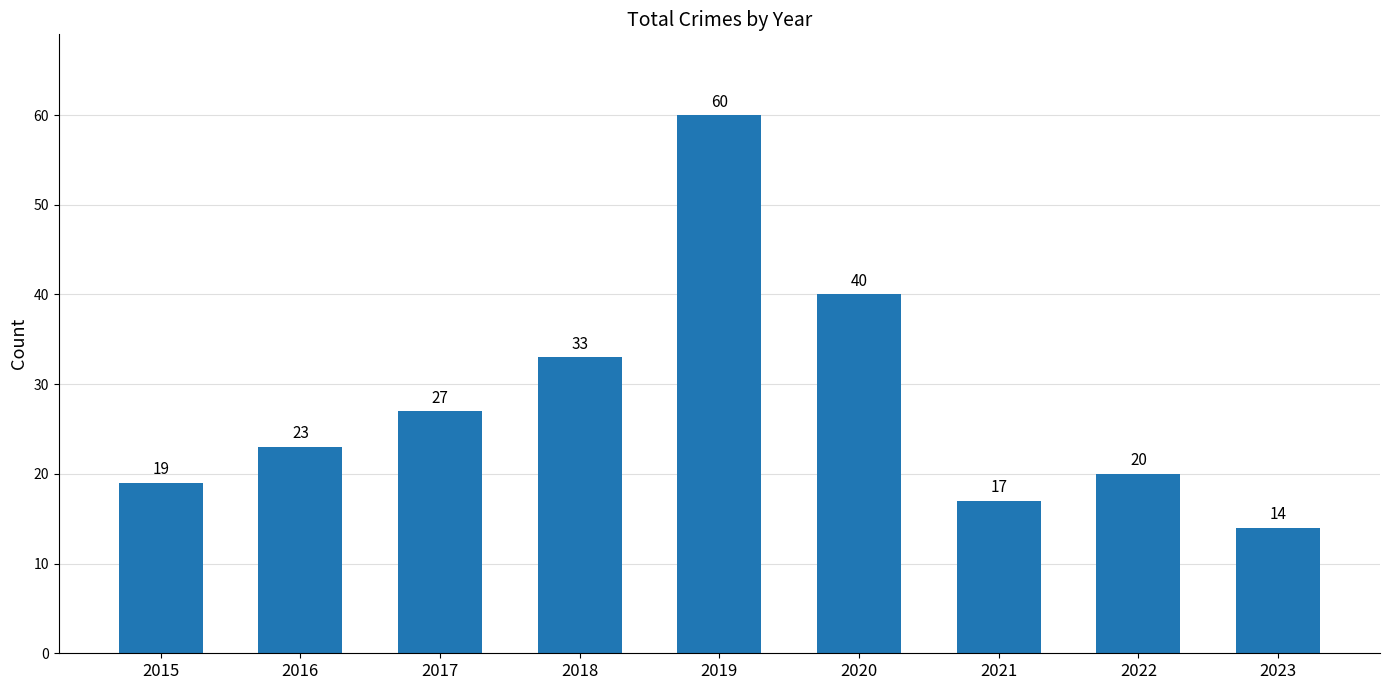

Approximately how many times larger is the value at 2017 compared to 2016?

1.2